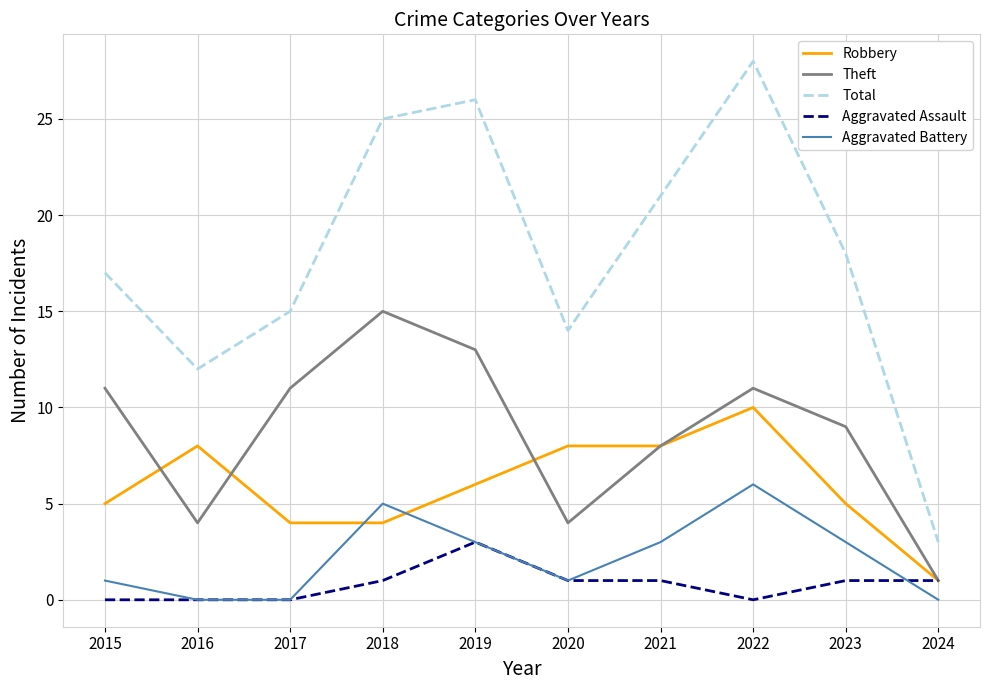

What is the difference between the second highest and minimum values in the Aggravated Assault series?

1